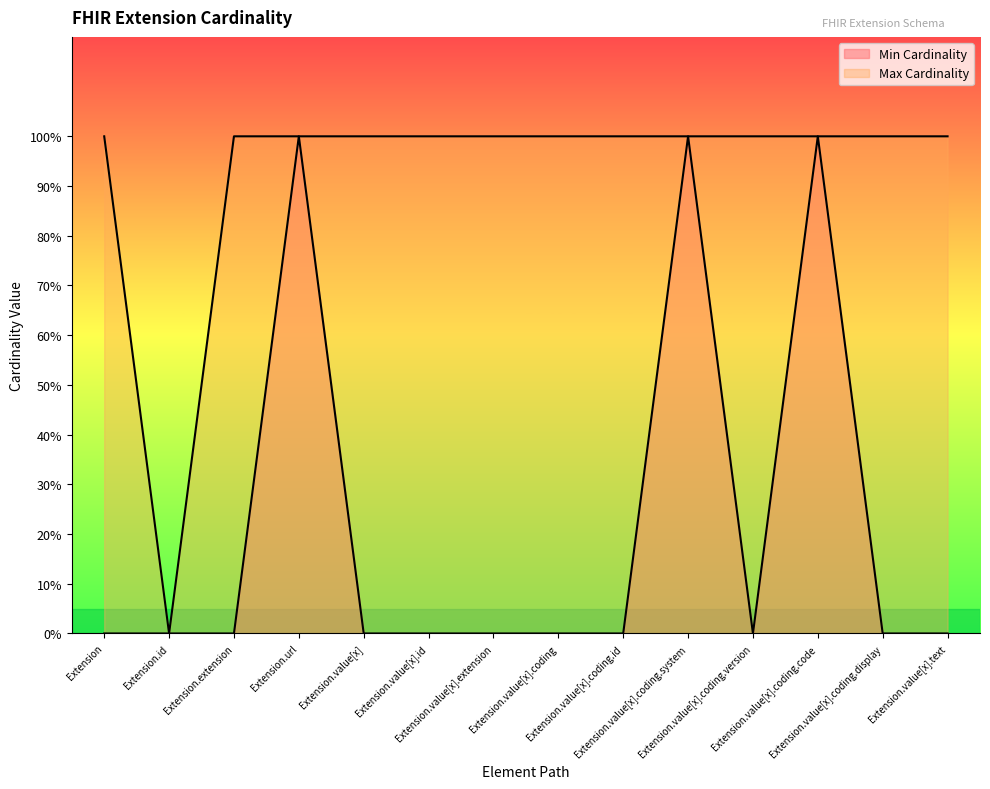

How many lines are shown in the chart?

2